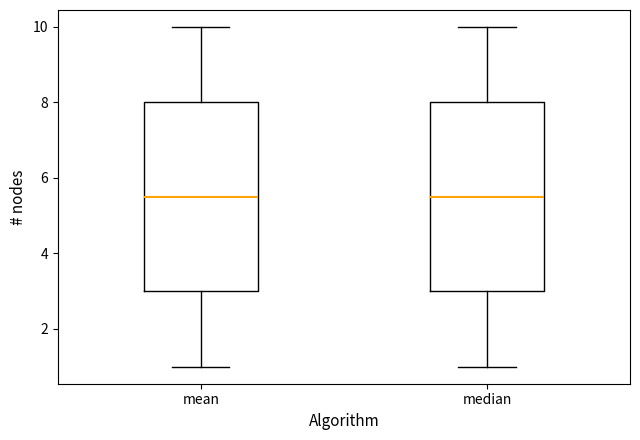

Reading left to right, transcribe this box plot: for each box, give where its median line is, the range the box spans, and where its two whiskers end, as read against the y-axis. The values are not printed on the chart, so give them approximately, as read against the axis.

mean: median 5.6, box 3.0 to 8.0, whiskers 1.0 to 10.0
median: median 5.6, box 3.0 to 8.0, whiskers 1.0 to 10.0